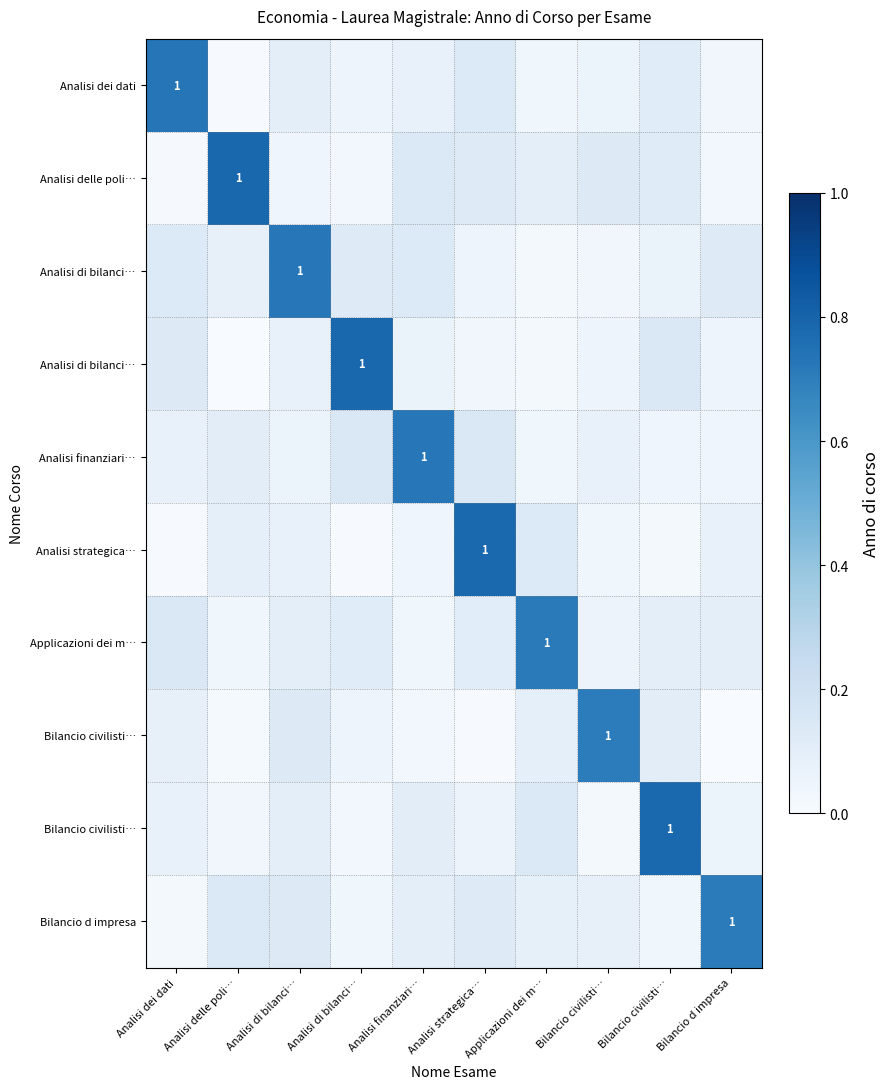

How many series are shown in this chart?

10